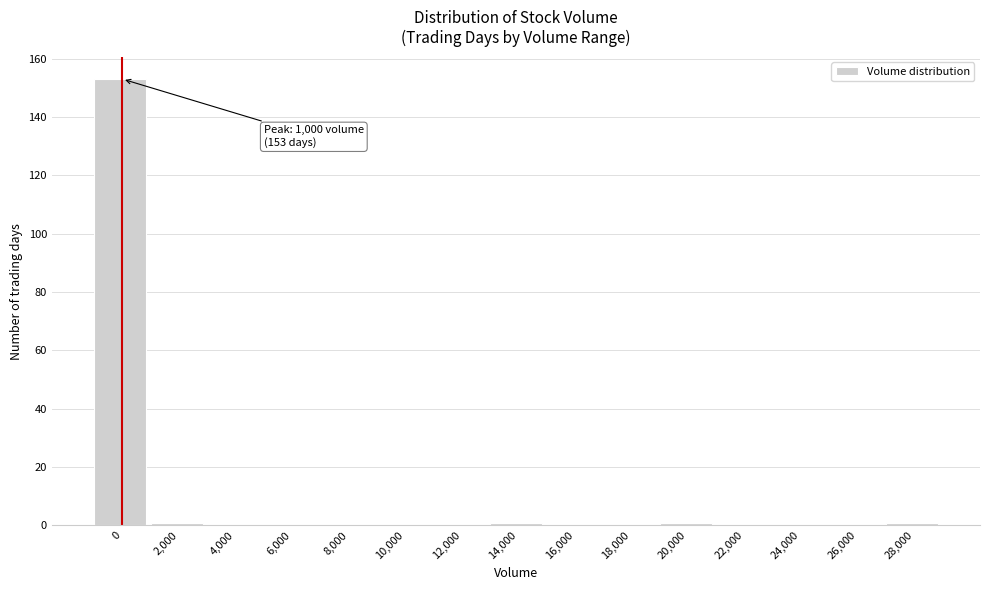

Reading right to left, transcribe all the data shown in this chart.

28,000=1	26,000=0	24,000=0	22,000=0	20,000=1	18,000=0	16,000=0	14,000=1	12,000=0	10,000=0	8,000=0	6,000=0	4,000=0	2,000=1	0=153